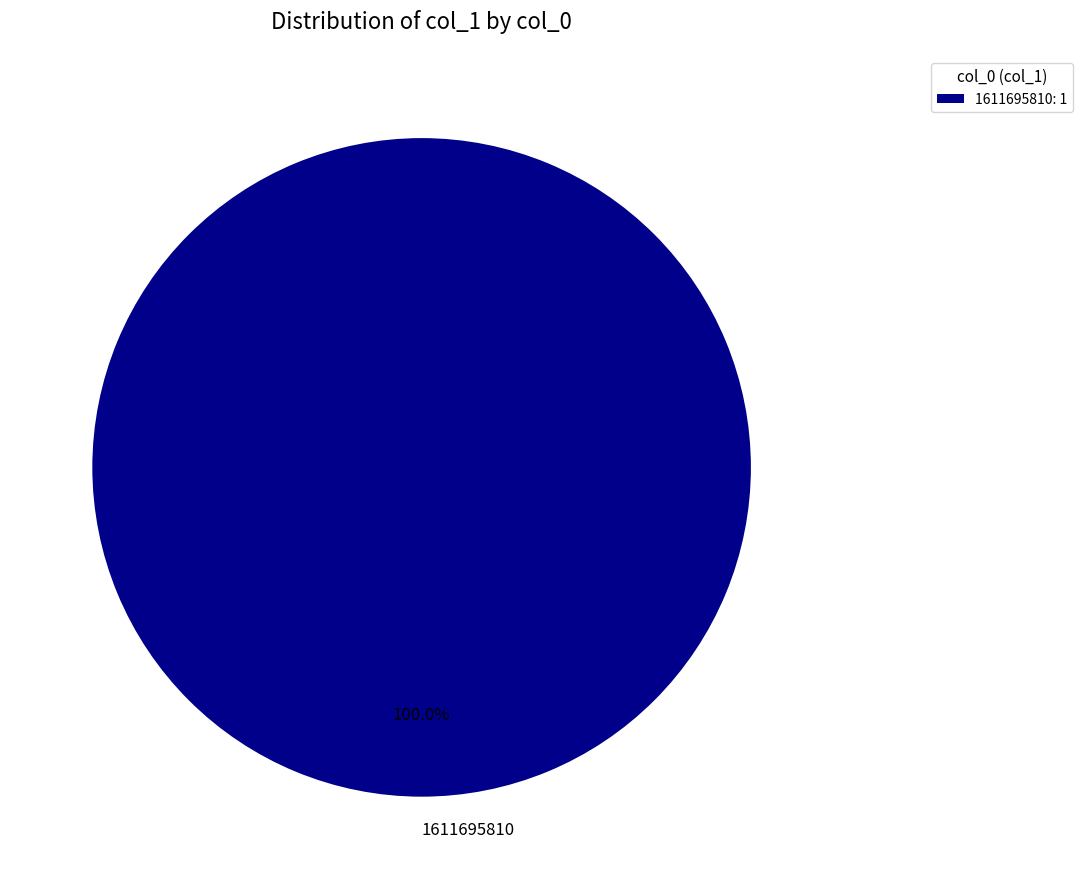

Is there any slice that represents more than half of the pie?

Yes